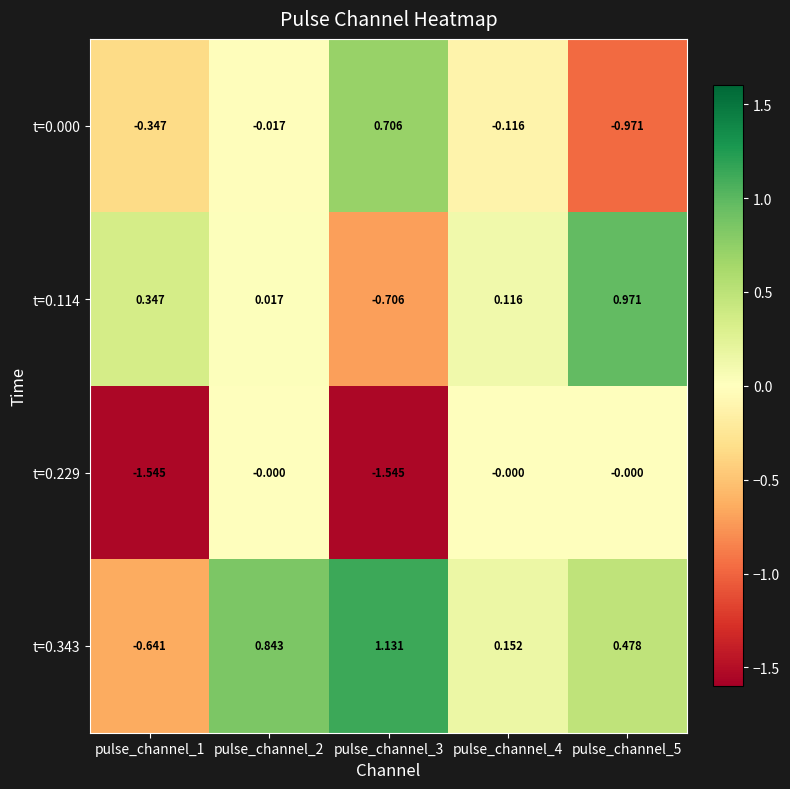

Is the value of t=0.343 at pulse_channel_4 greater than the value of t=0.229 at pulse_channel_3?

Yes